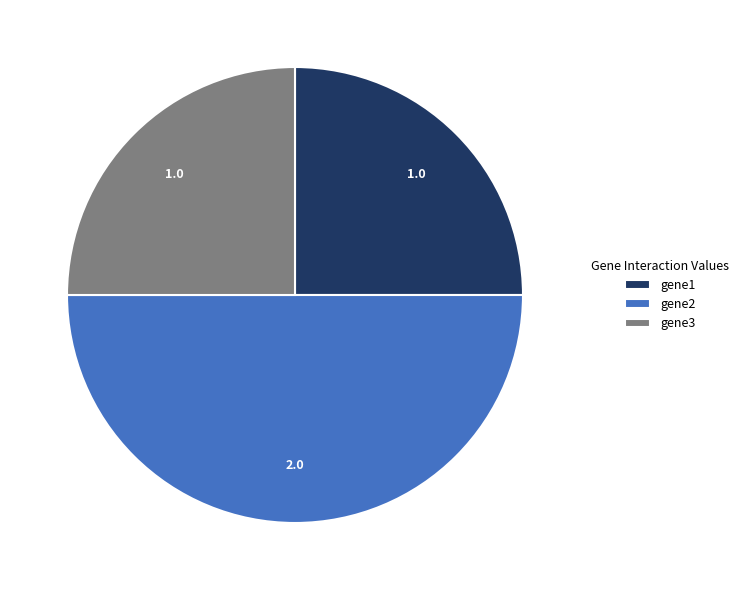

Count the number of slices in the pie.

3